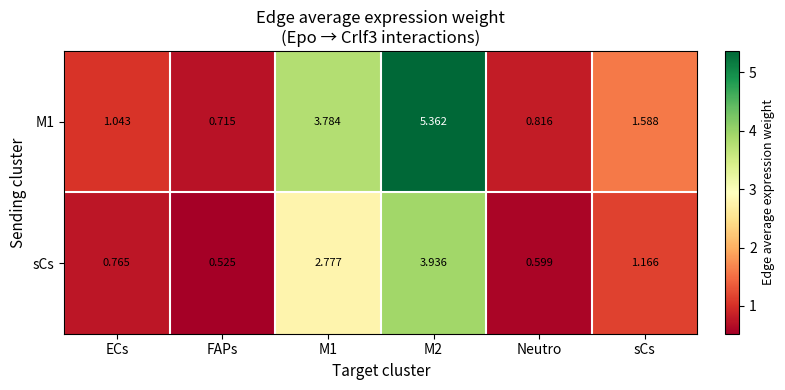

Is the value of sCs at sCs greater than the value of M1 at M1?

No